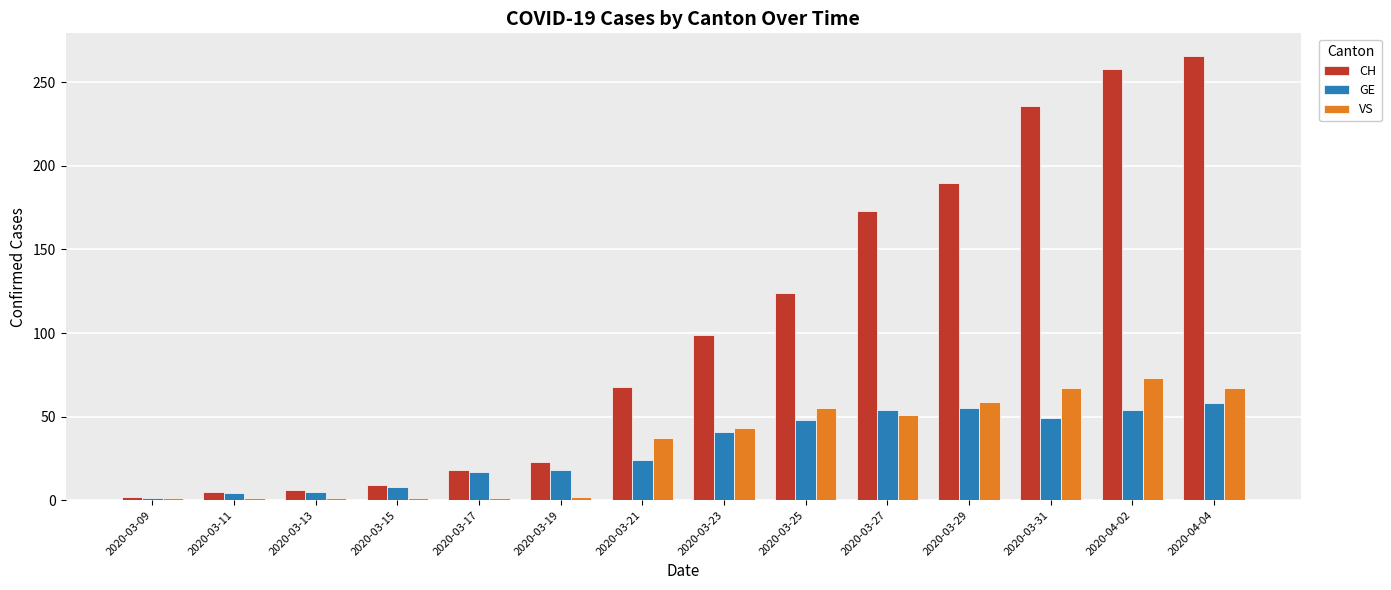

Between 2020-03-23 and 2020-03-29, which series saw the biggest shift?

CH